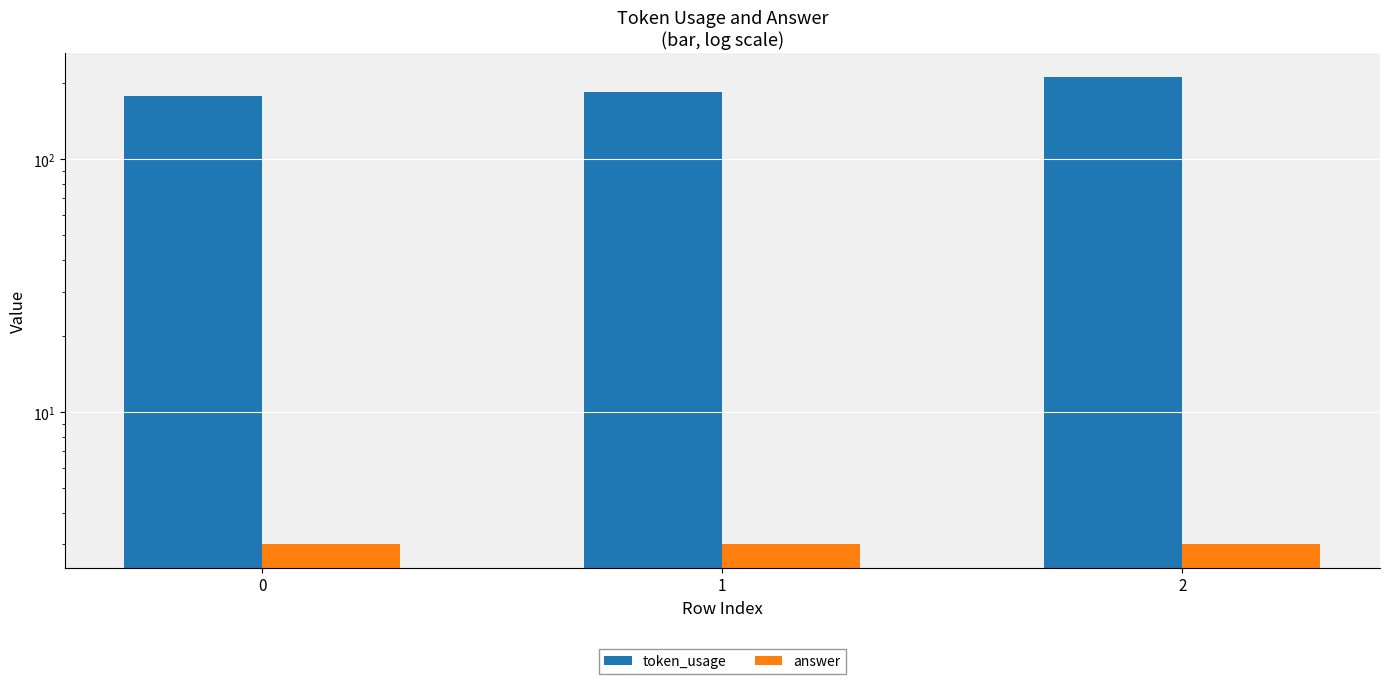

At which category is the sum across all series the highest?

2